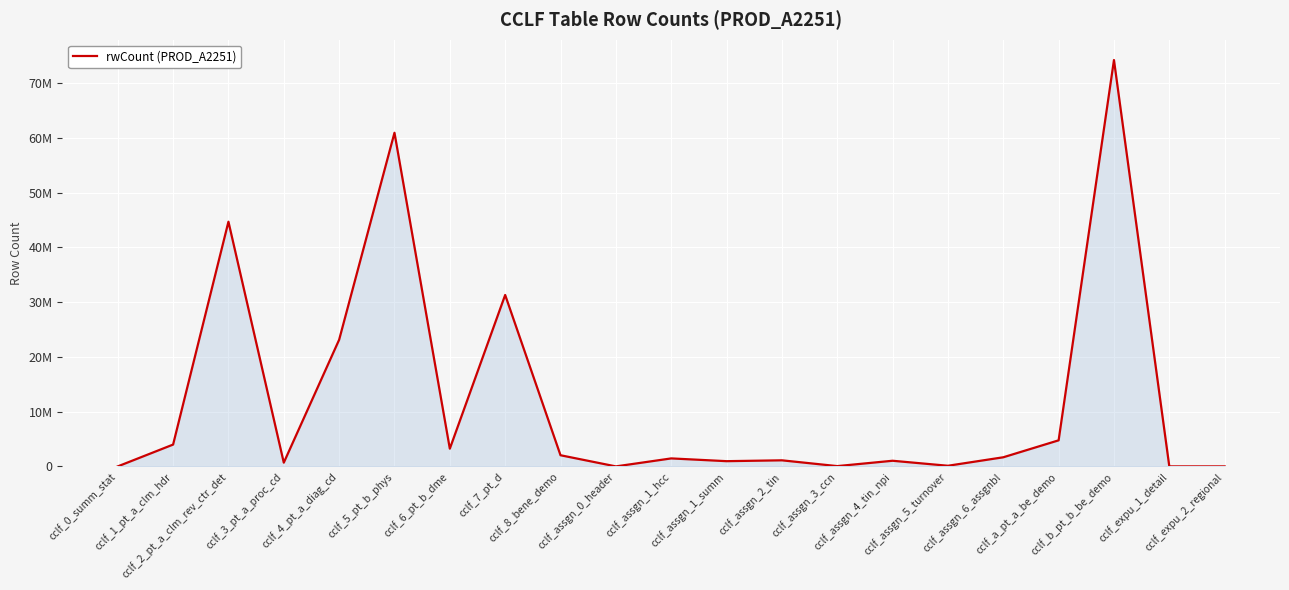

Does the chart have visible grid lines?

Yes